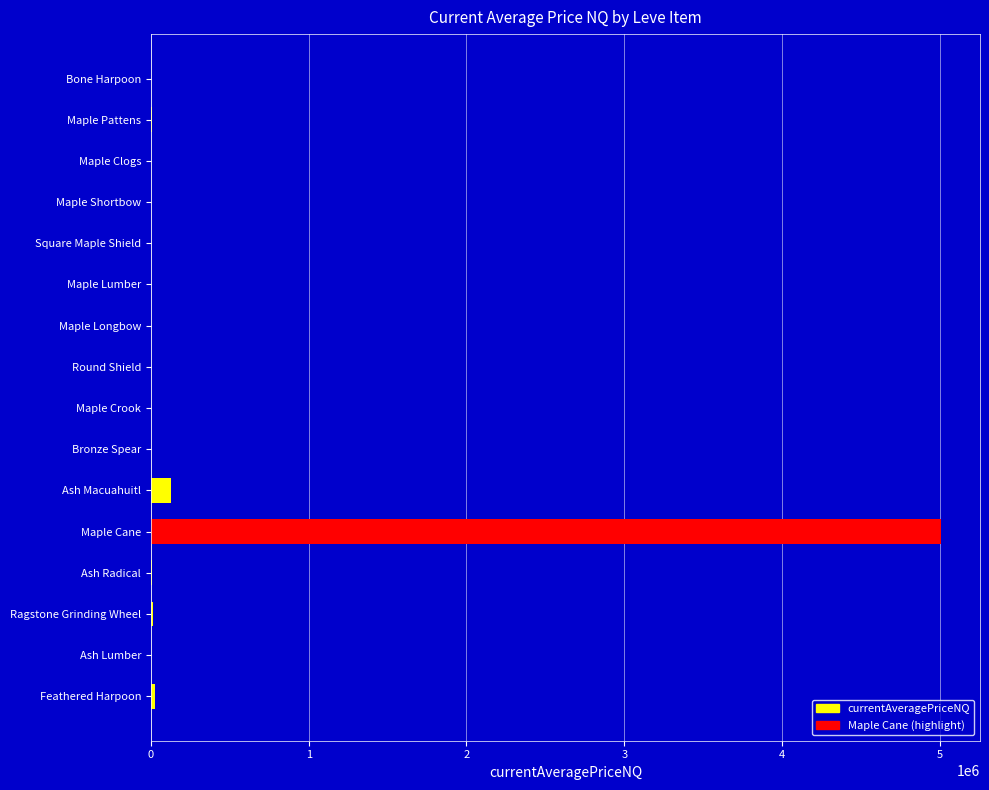

Which label corresponds to the largest value in the chart?

Maple Cane